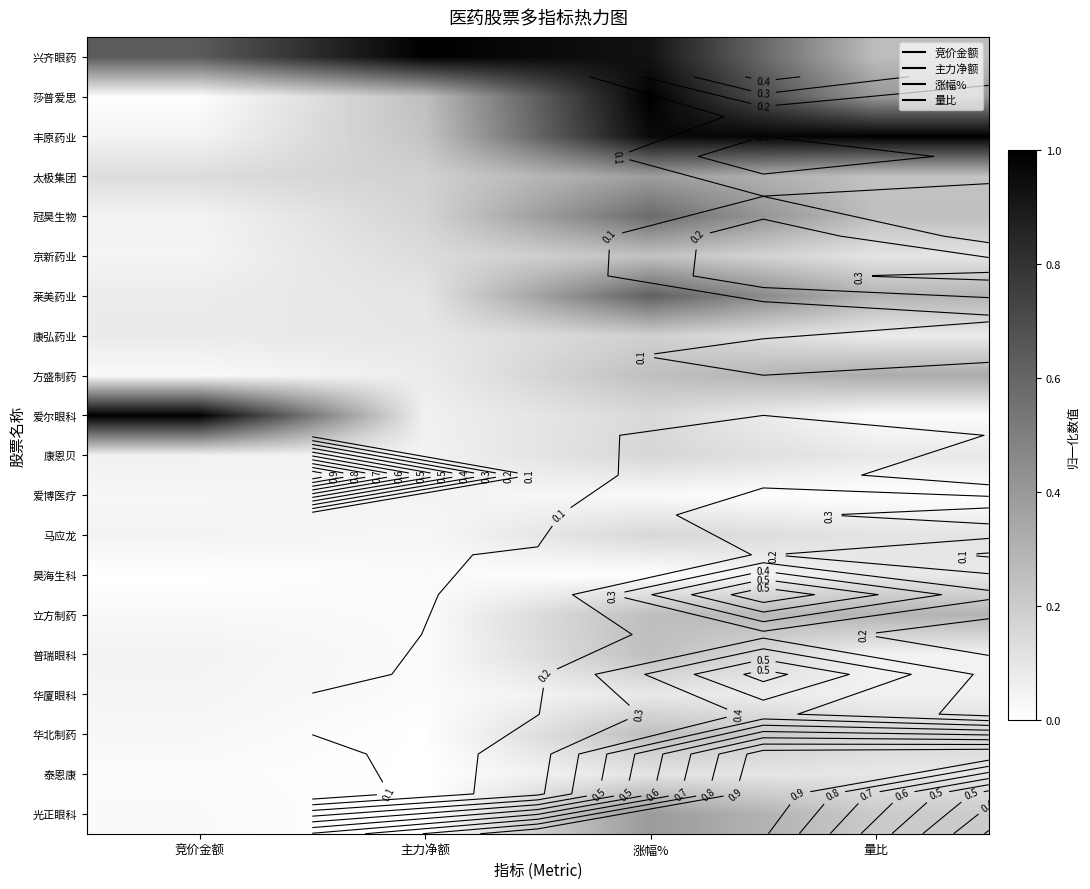

What is the difference between the 莱美药业 values at 涨幅% and 竞价金额?

0.5